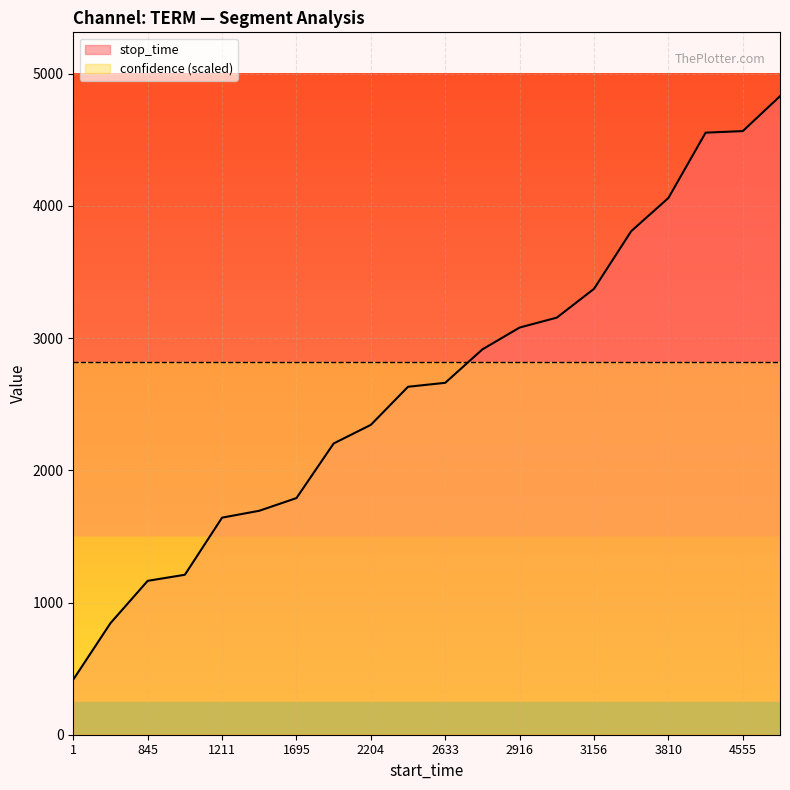

Reading left to right, extract all data points from this chart.

417	844	1164	1210	1642	1694	1790	2203	2344	2632	2662	2915	3080	3155	3373	3809	4060	4554	4566	4830